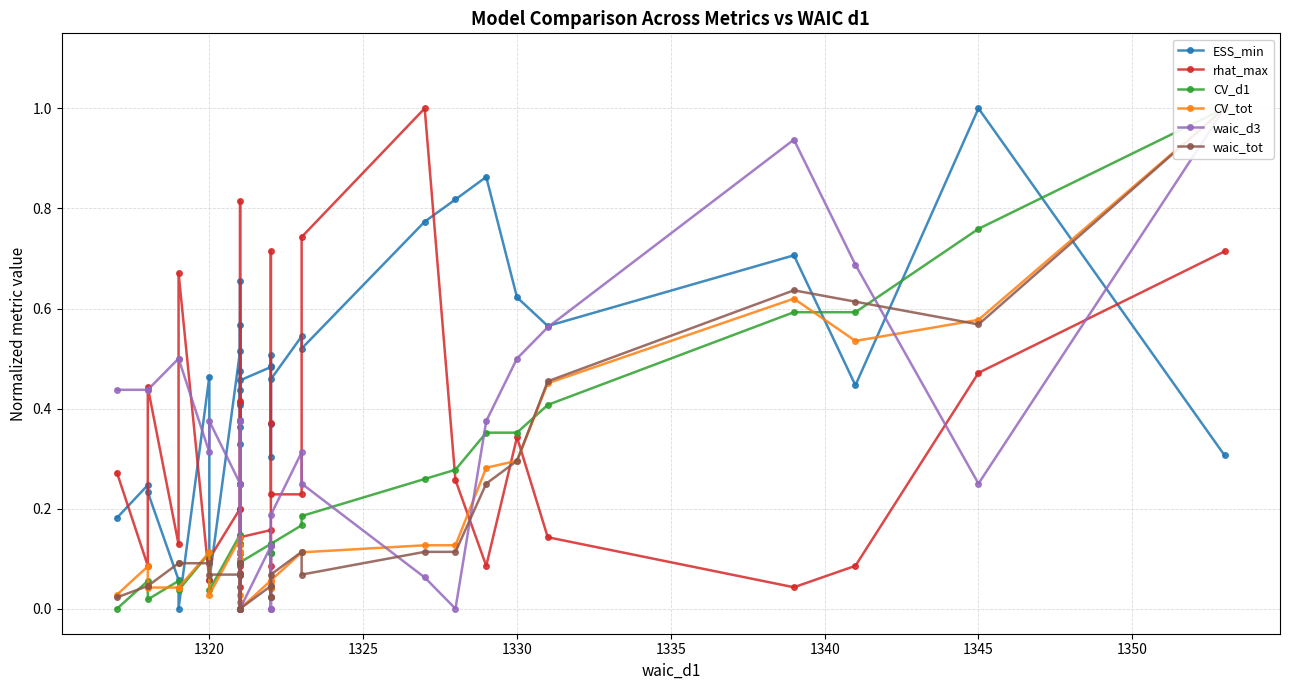

True or false: ESS_min and waic_d3 cross at least once.

True